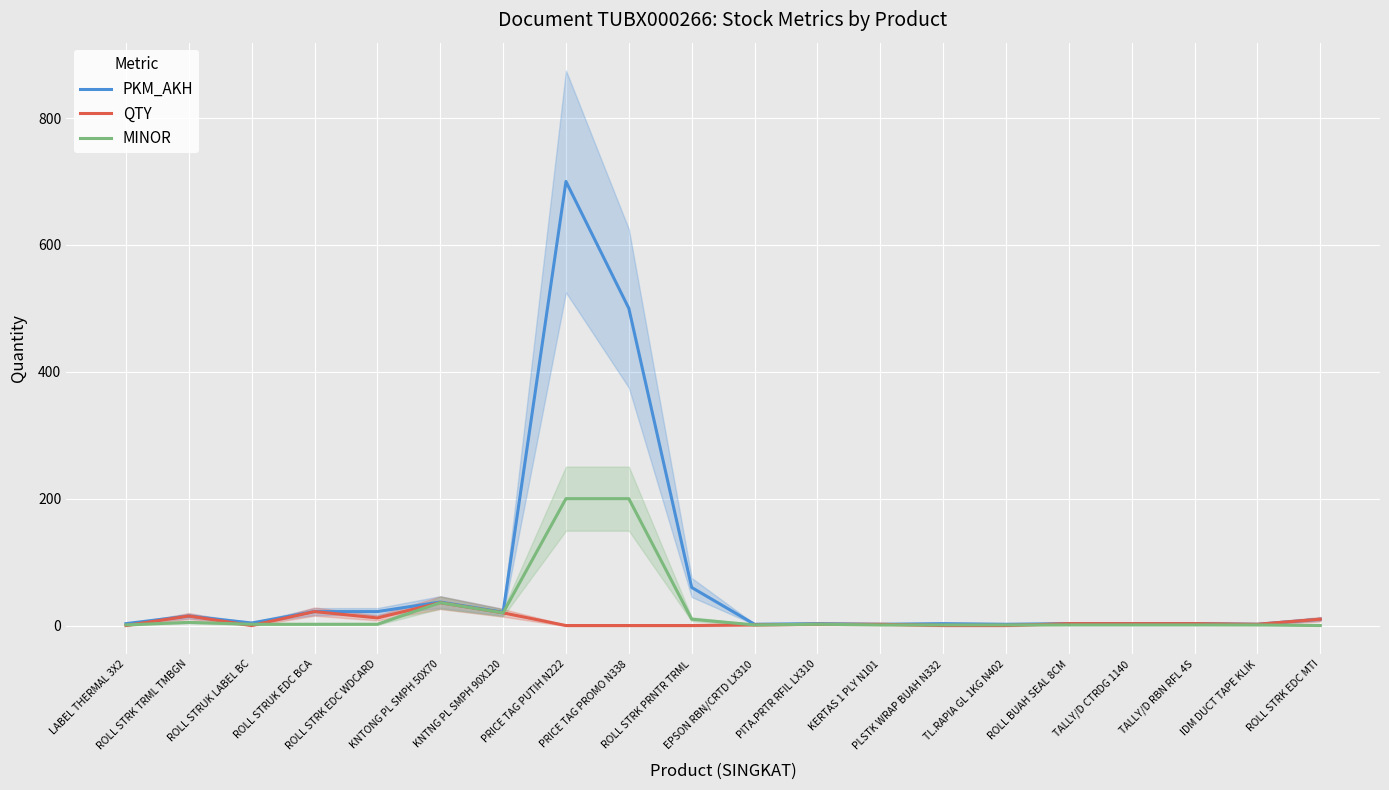

Which series has the widest spread of values?

PKM_AKH